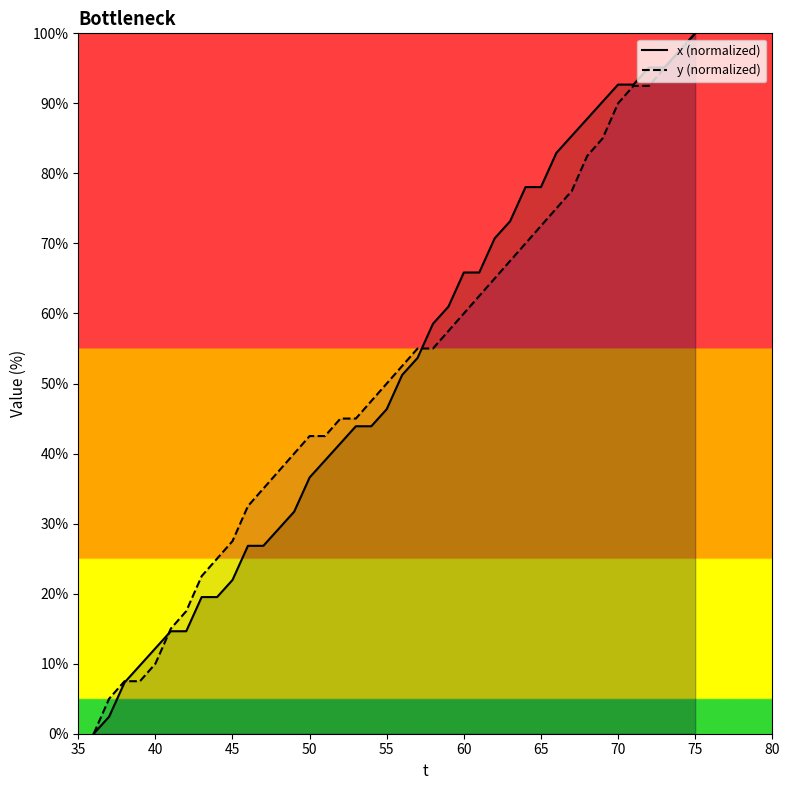

Which series has the largest range (max minus min)?

x (normalized)